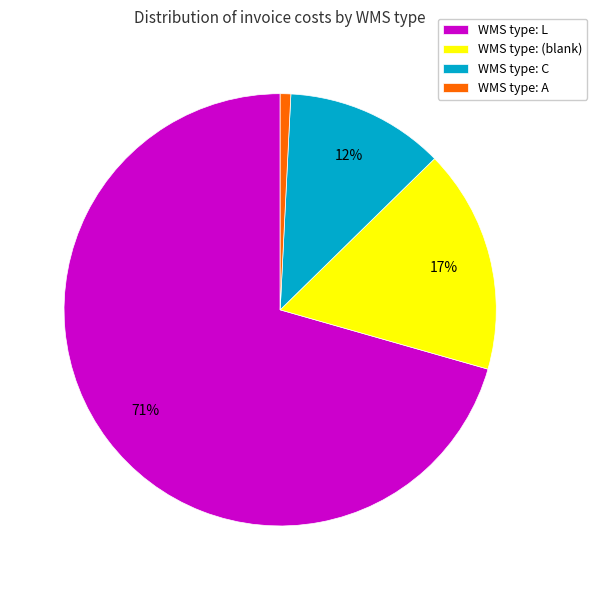

Count the number of slices in the pie.

4